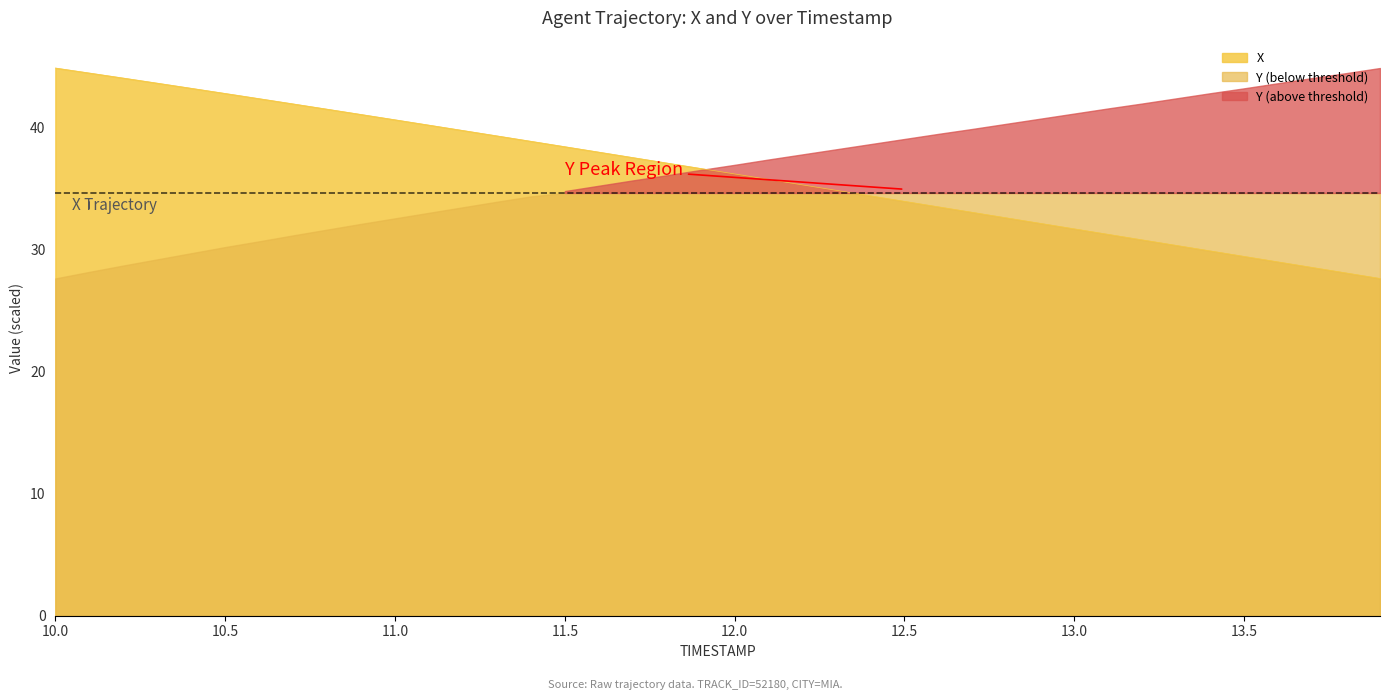

At which label is the value closest to 36?

12.0